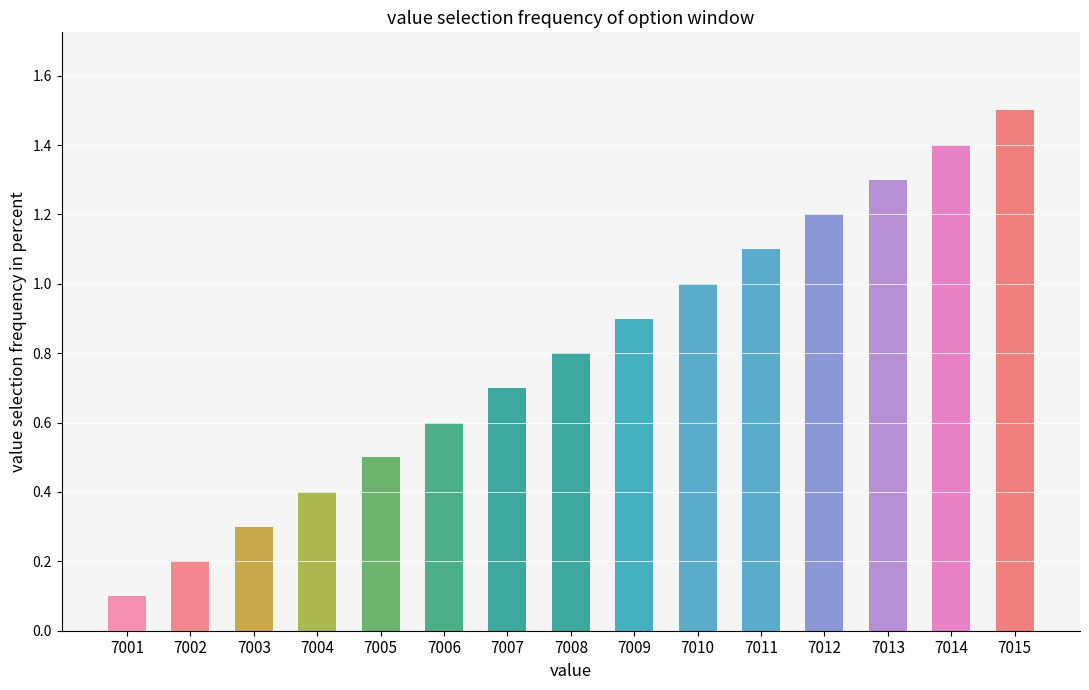

The value at 7011 is 1.1. True or false?

True